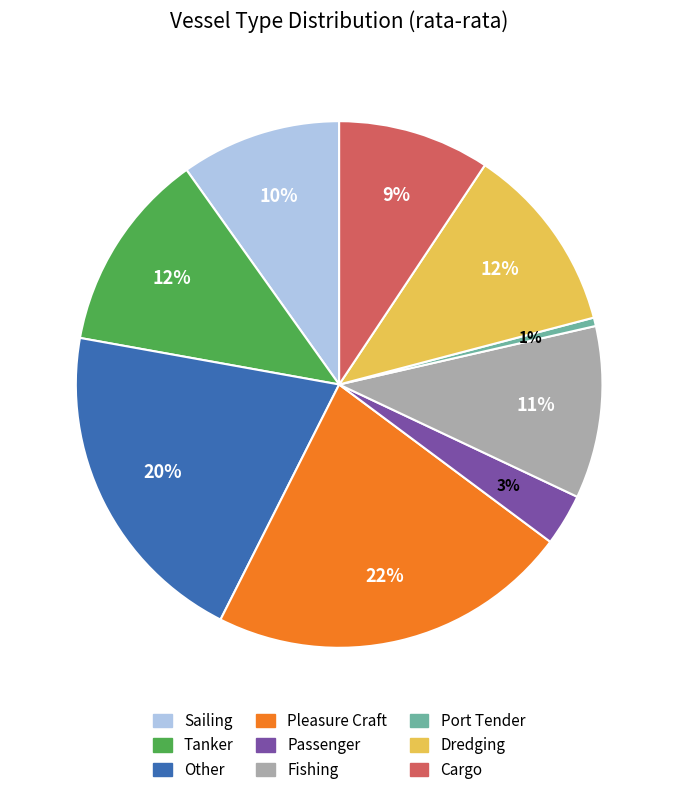

Count the number of slices in the pie.

9